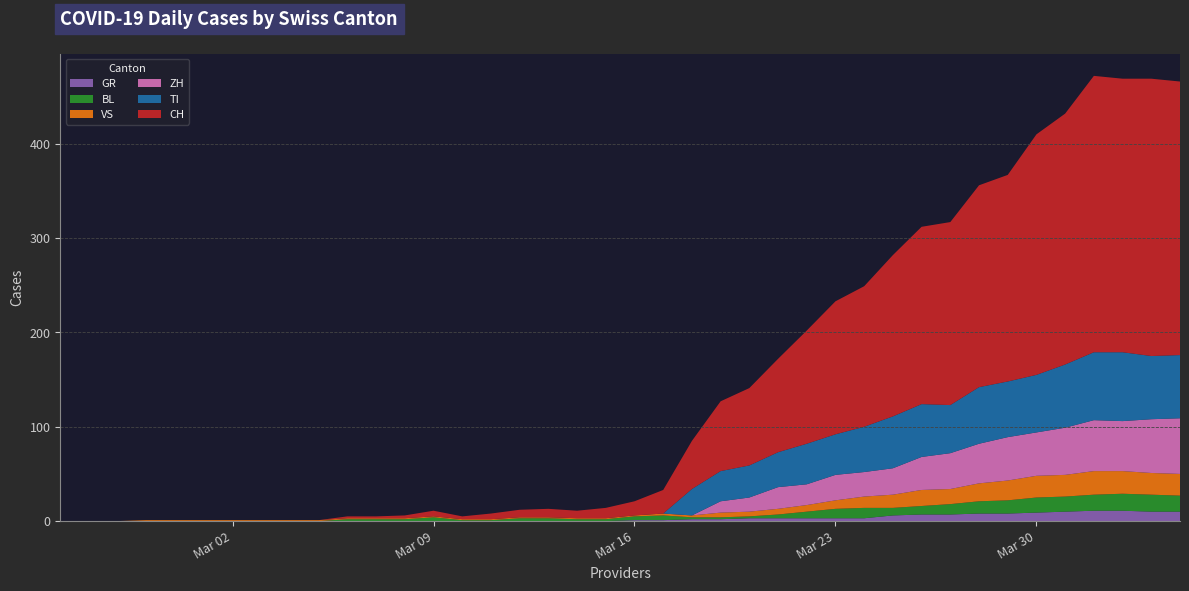

Reading left to right, transcribe all the data shown in this chart.

CH: 0	0	0	0	0	0	0	0	0	0	2	2	3	6	3	6	8	9	8	11	15	25	51	74	82	99	120	141	149	171	188	194	214	219	255	266	293	290	294	290
GR: 0	0	0	0	0	0	0	0	0	0	0	0	0	0	0	0	0	0	0	0	1	1	2	2	3	3	3	3	3	6	7	7	8	8	9	10	11	11	10	10
VS: 0	0	0	1	1	1	1	1	1	1	1	1	1	1	1	1	1	1	1	1	1	2	2	5	5	6	7	9	12	14	17	16	19	21	23	23	25	24	23	23
TI: 0	0	0	0	0	0	0	0	0	0	0	0	0	0	0	0	0	0	0	0	0	0	28	32	34	37	43	43	48	55	56	51	60	59	61	67	72	73	67	67
BL: 0	0	0	0	0	0	0	0	0	0	2	2	2	4	1	1	3	3	2	2	4	5	2	2	2	4	7	10	11	8	9	11	13	14	16	16	17	18	18	17
ZH: 0	0	0	0	0	0	0	0	0	0	0	0	0	0	0	0	0	0	0	0	0	0	0	12	15	23	22	27	26	28	35	38	42	46	46	50	54	53	57	59